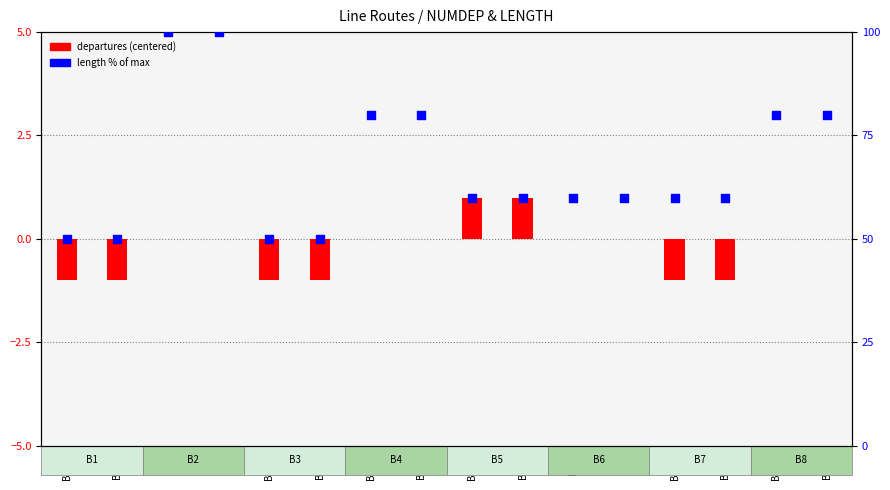

Is the value of length % of max at B33H greater than the value of departures (centered) at B33H?

Yes